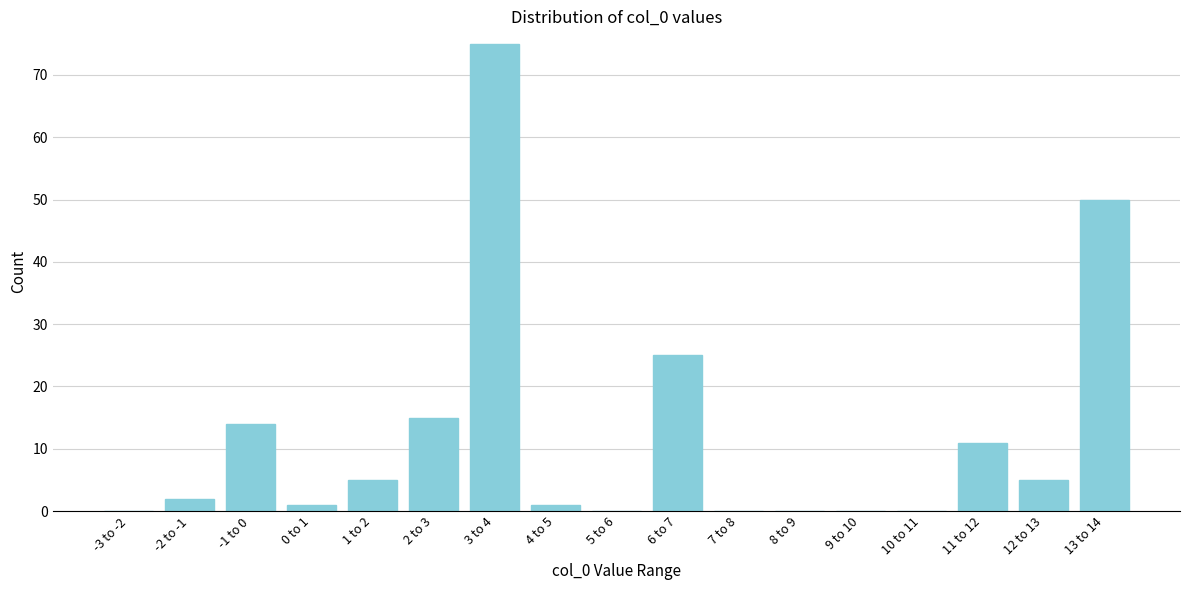

Reading left to right, transcribe all the data shown in this chart.

-3 to -2=0	-2 to -1=2	-1 to 0=14	0 to 1=1	1 to 2=5	2 to 3=15	3 to 4=75	4 to 5=1	5 to 6=0	6 to 7=25	7 to 8=0	8 to 9=0	9 to 10=0	10 to 11=0	11 to 12=11	12 to 13=5	13 to 14=50